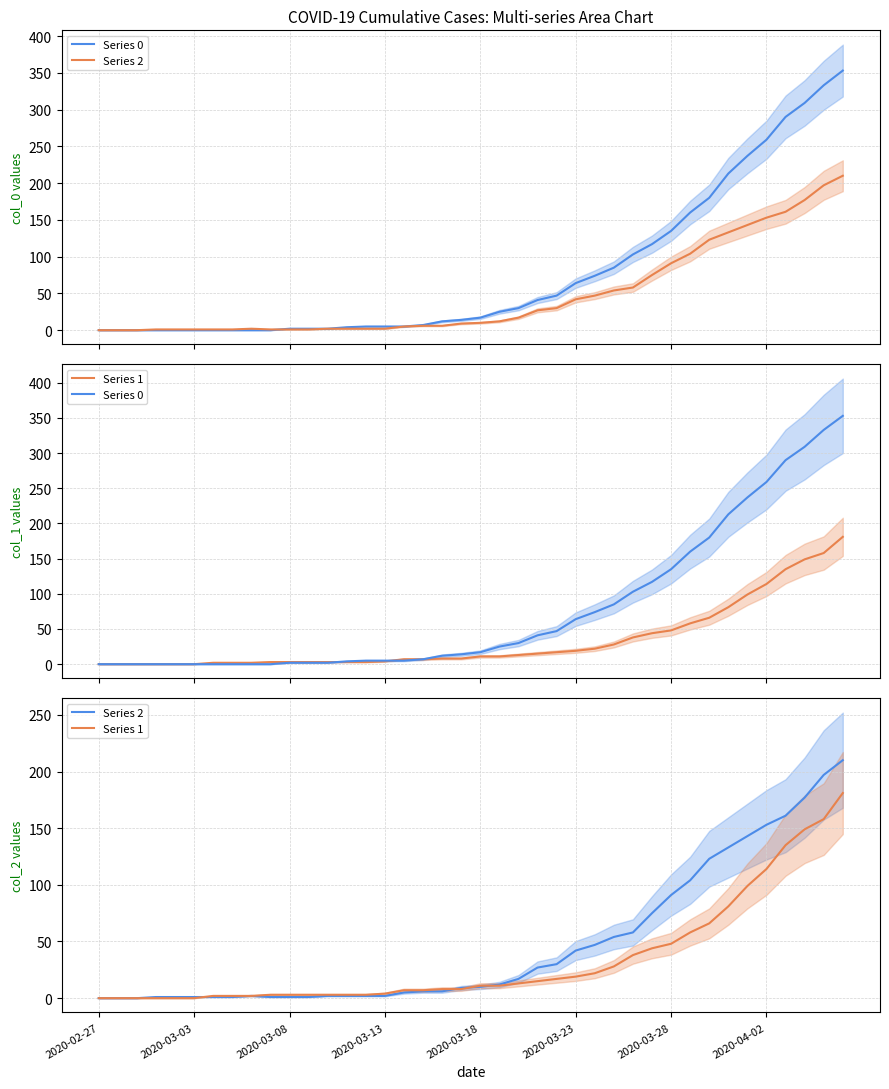

Is it true that Series 2 equals 32 at 28?

False